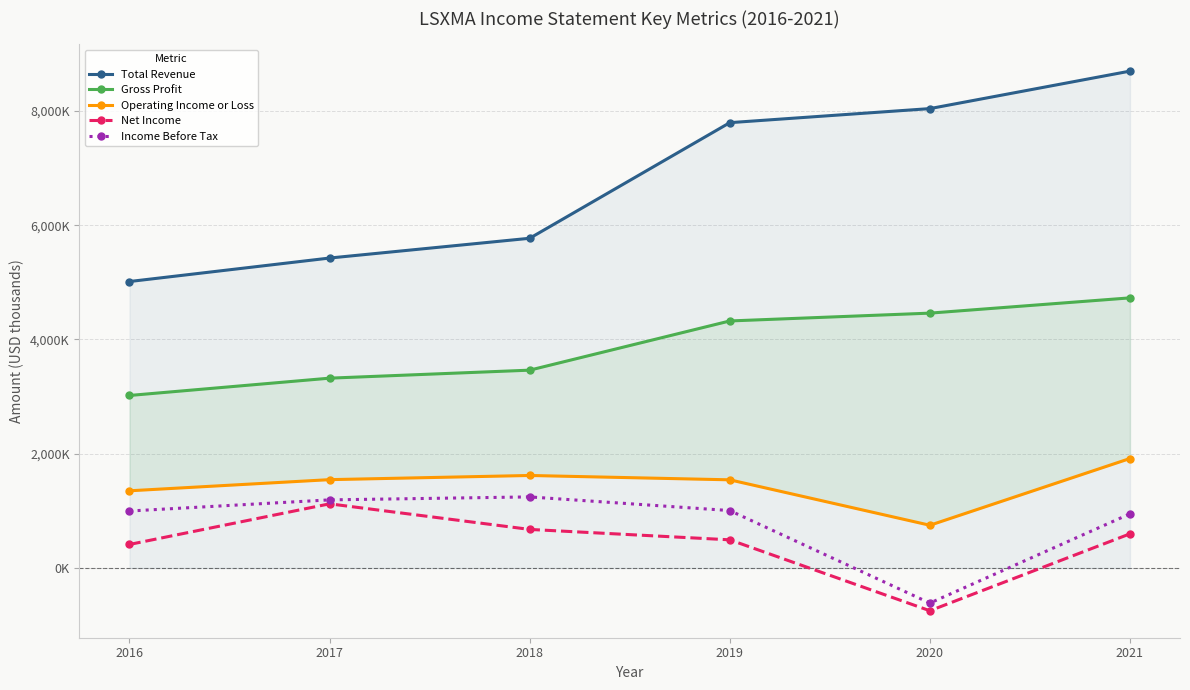

What is the difference between the maximum and second lowest values in the Gross Profit series?

1405000